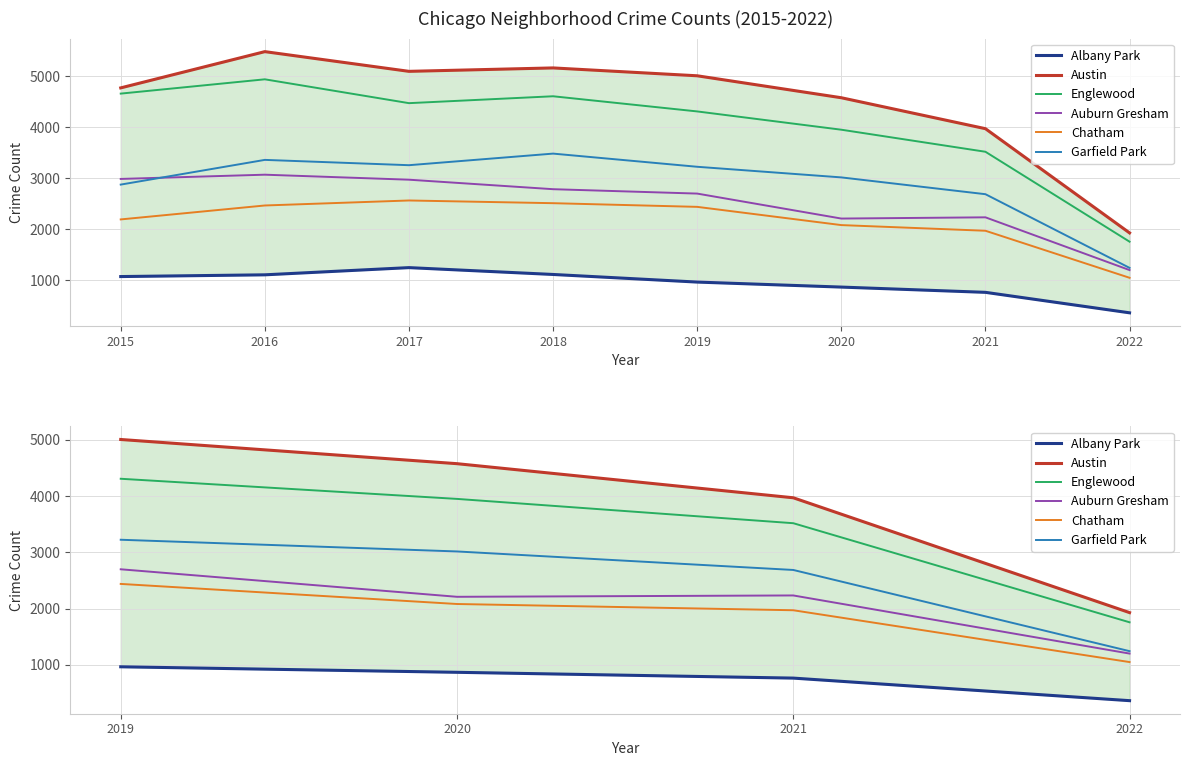

True or false: Auburn Gresham and Austin intersect in this chart.

False